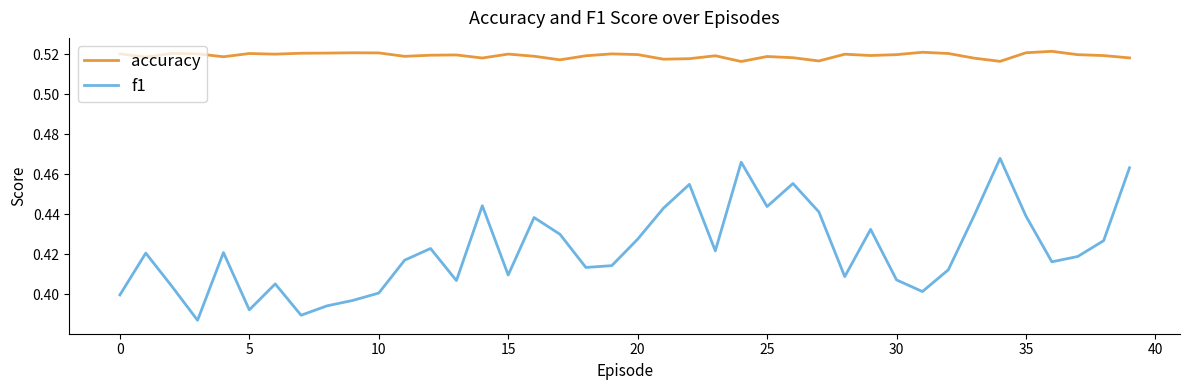

Count the number of categories in the chart.

40